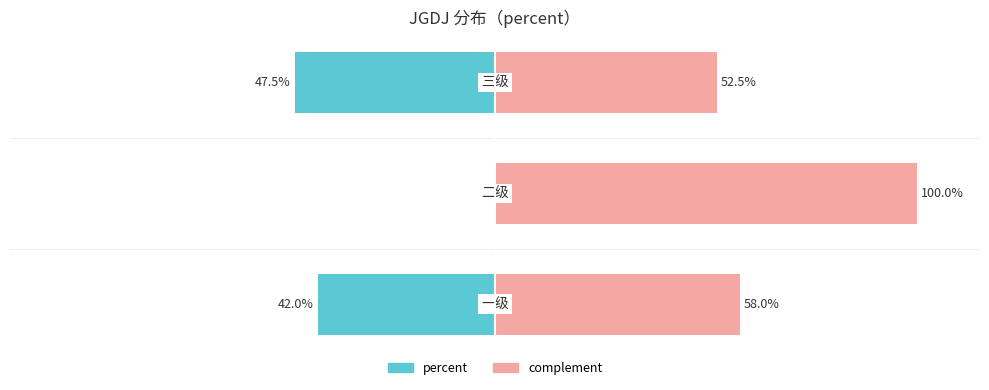

The percent (左) series shows -42.0 at 0. True or false?

True